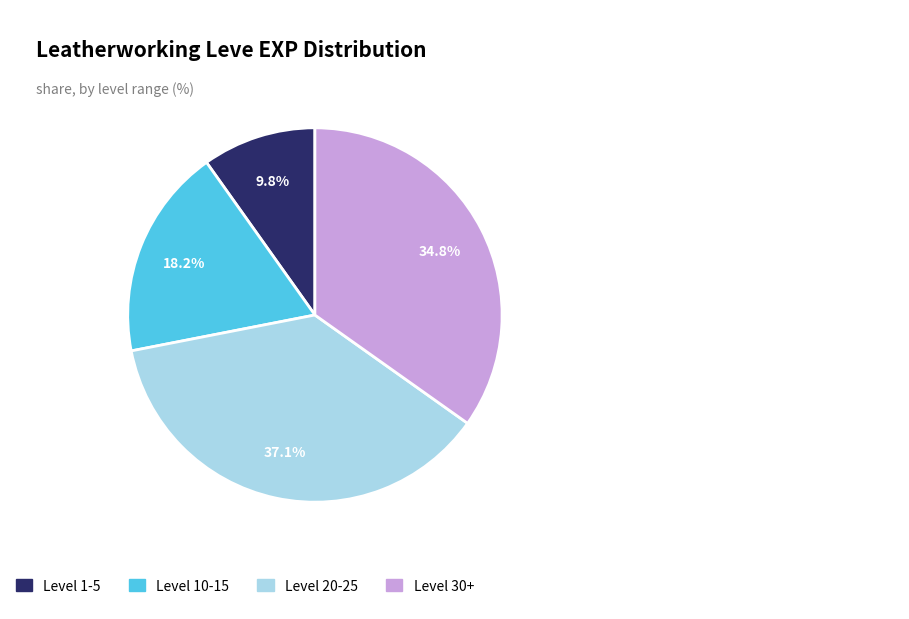

Is there a majority slice in this chart?

No